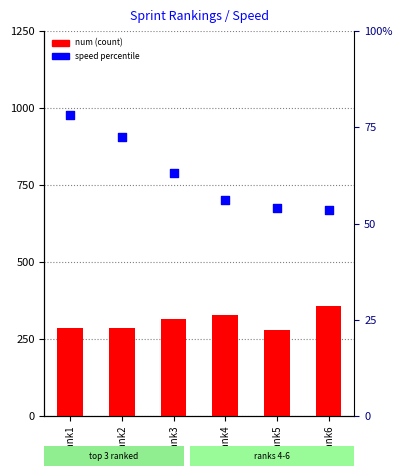

Which series contains the highest Y value?

num